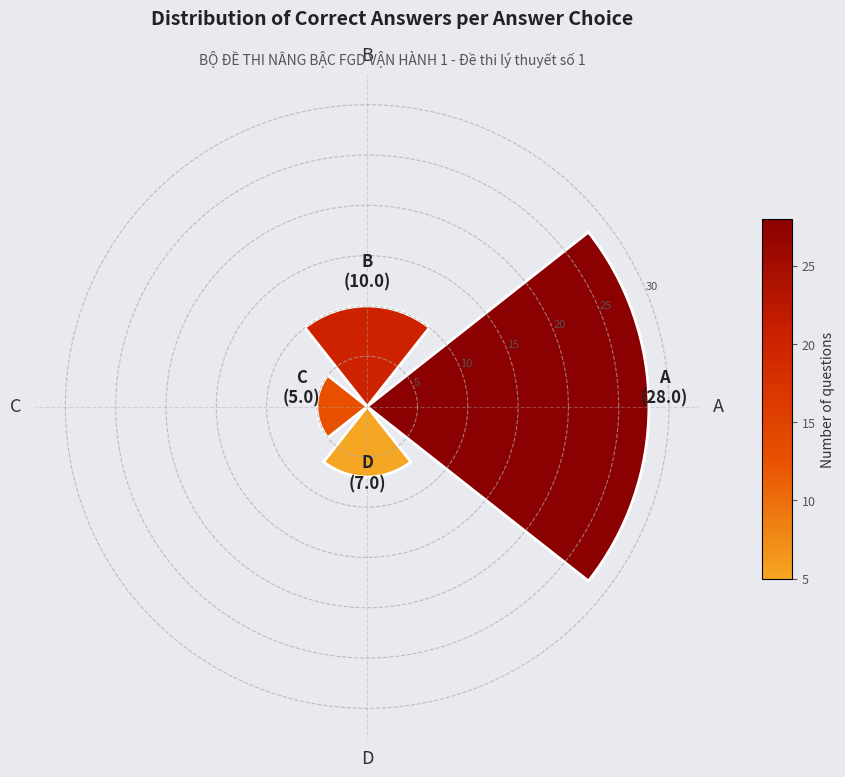

Between A and D, which is larger?

A